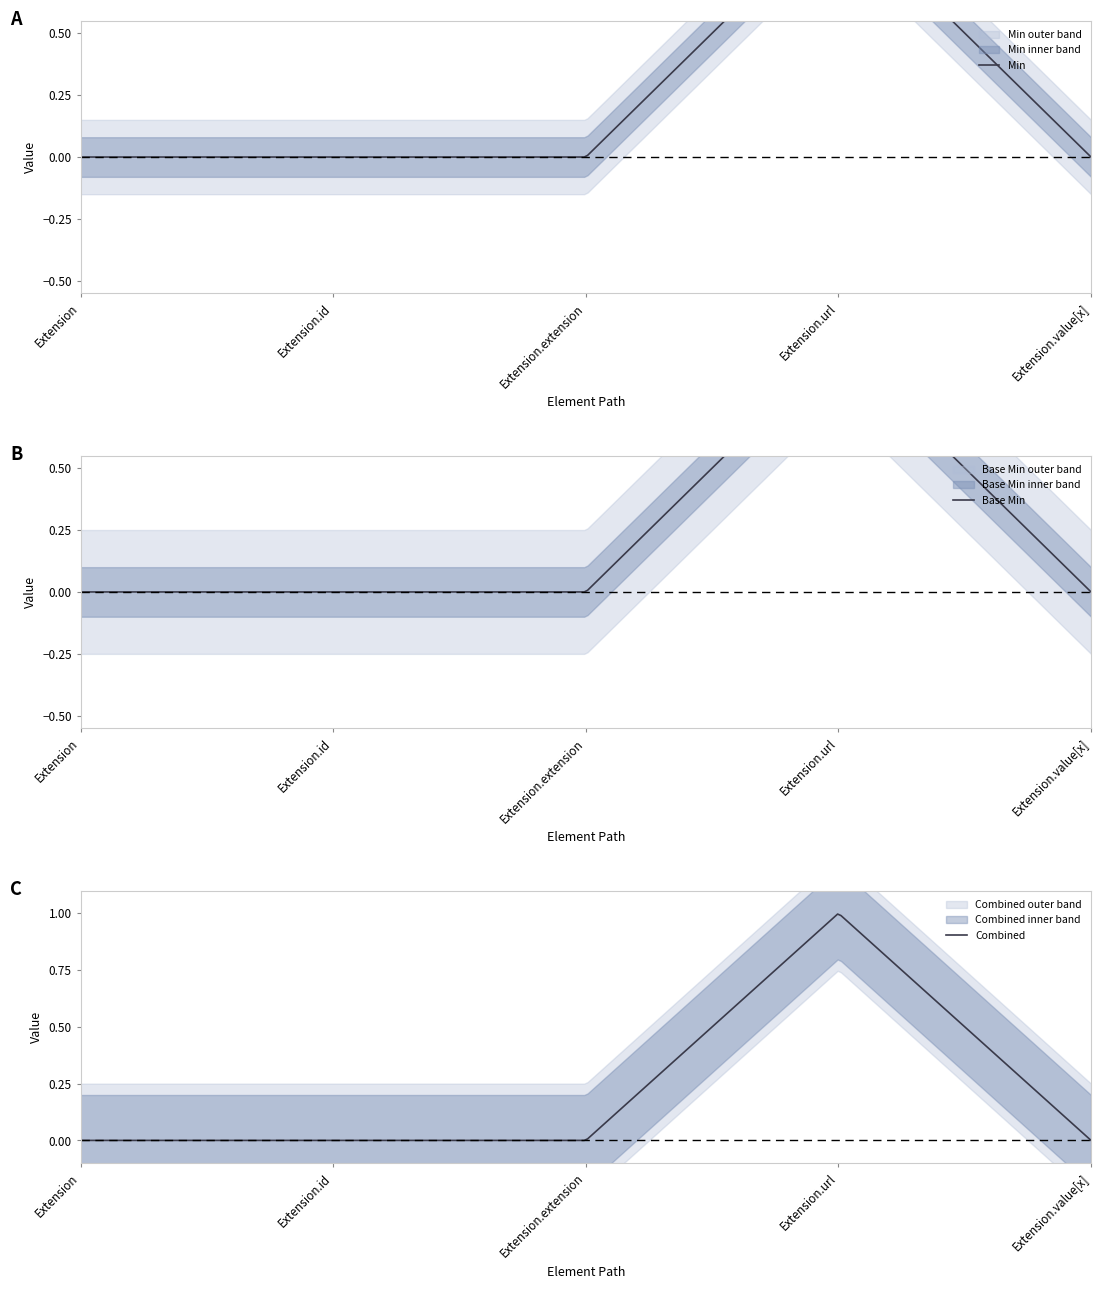

True or false: Min and Base Min intersect in this chart.

False